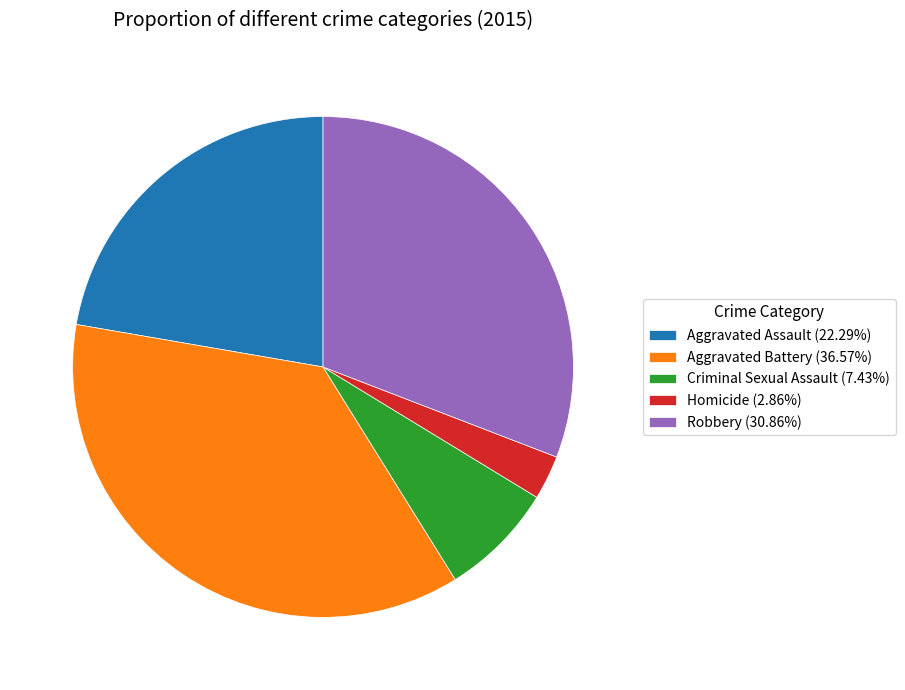

Rank the categories by value from lowest to highest.

Homicide, Criminal Sexual Assault, Aggravated Assault, Robbery, Aggravated Battery